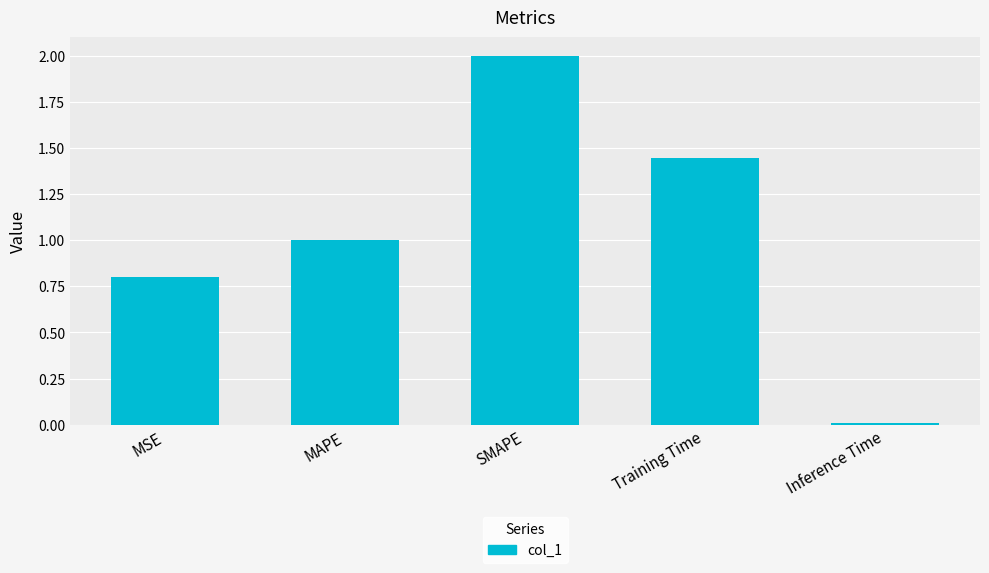

What is the change in value from SMAPE to Inference Time?

-2.0